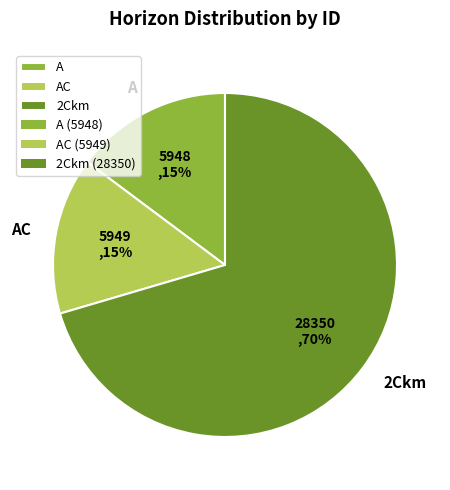

How many segments does this pie chart have?

3